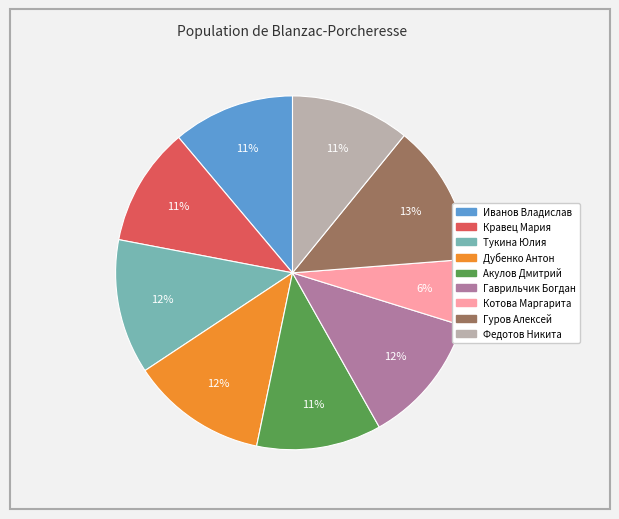

Count the number of slices in the pie.

9